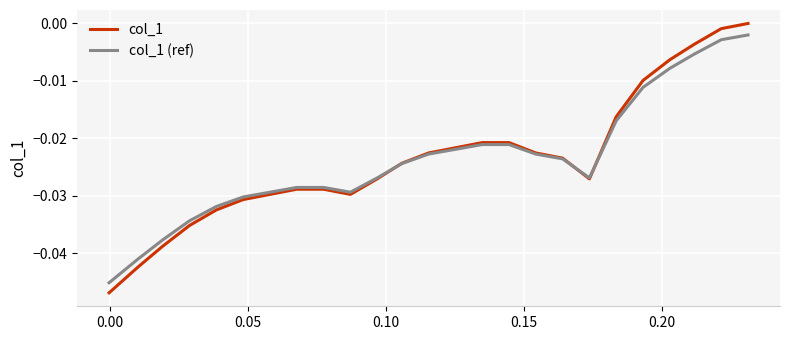

What are all the series names shown in the legend?

col_1, col_1 (ref)